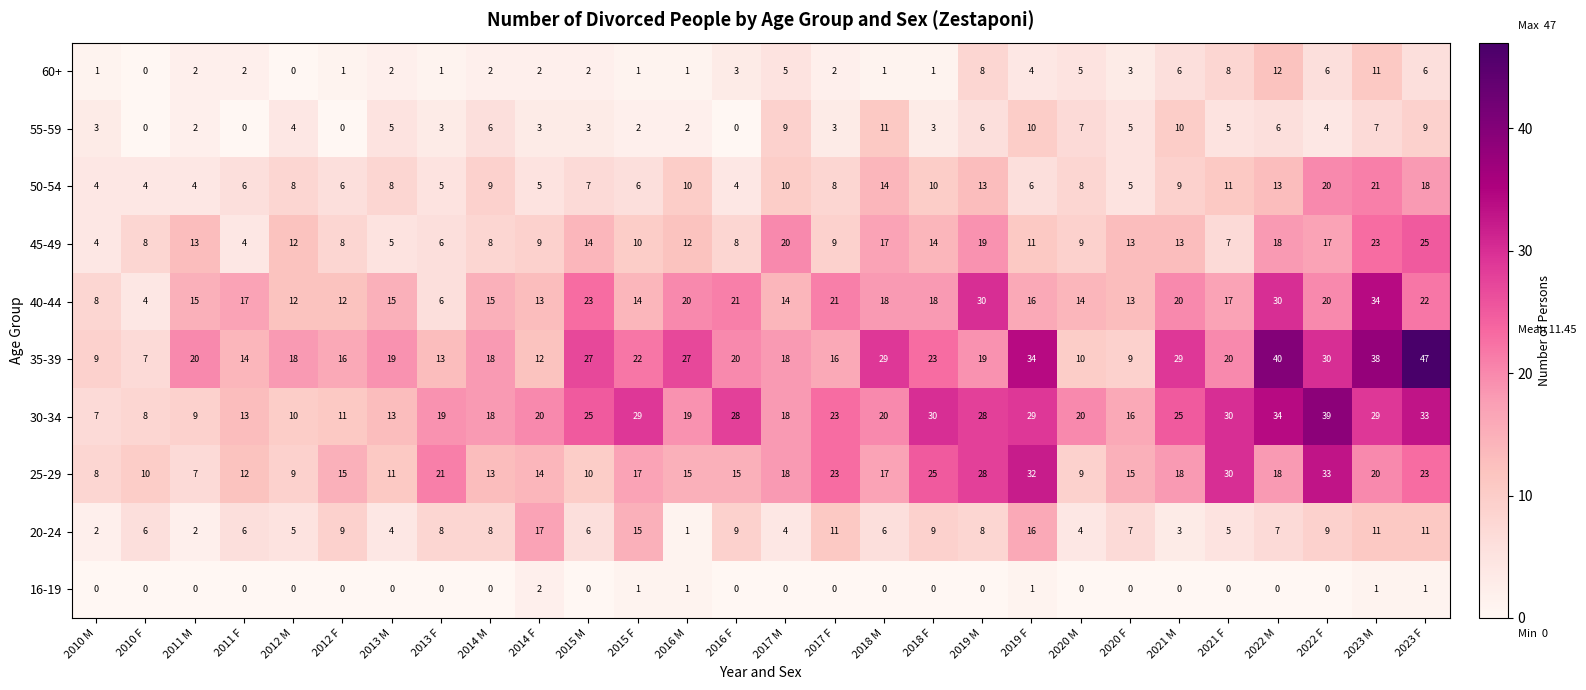

The value of 35-39 at 2011 F is 14. True or false?

True